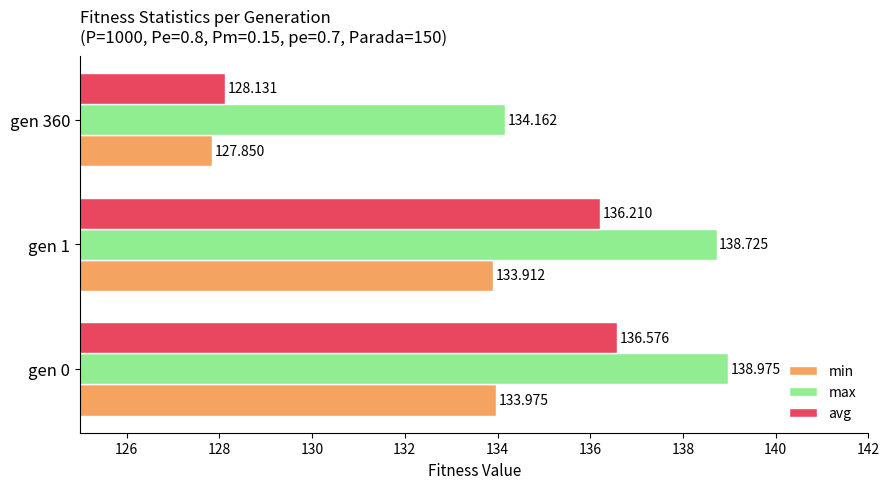

How many categories are shown in the chart?

3